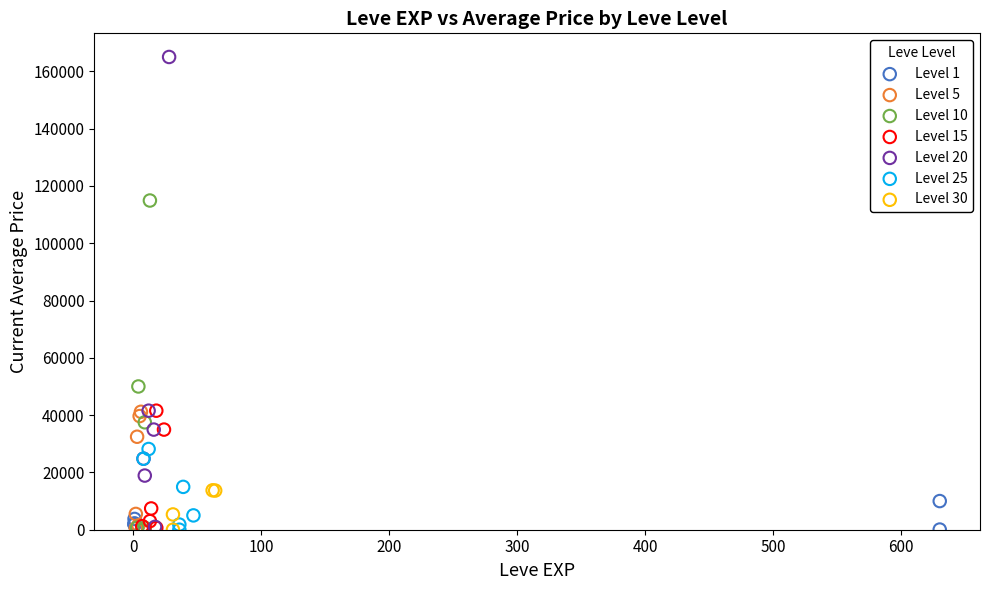

Which series reaches the maximum Y coordinate?

Level 20